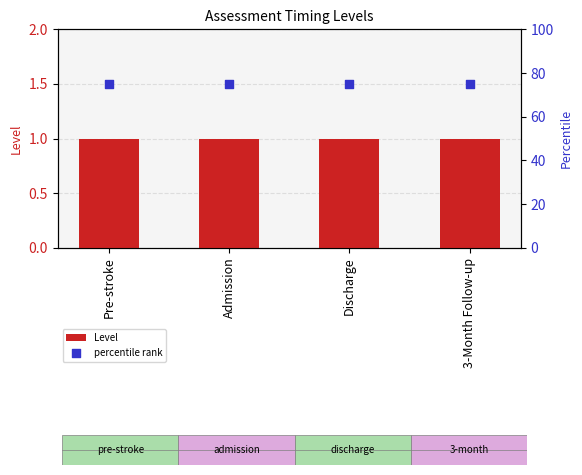

Which series reaches the minimum Y coordinate?

Level